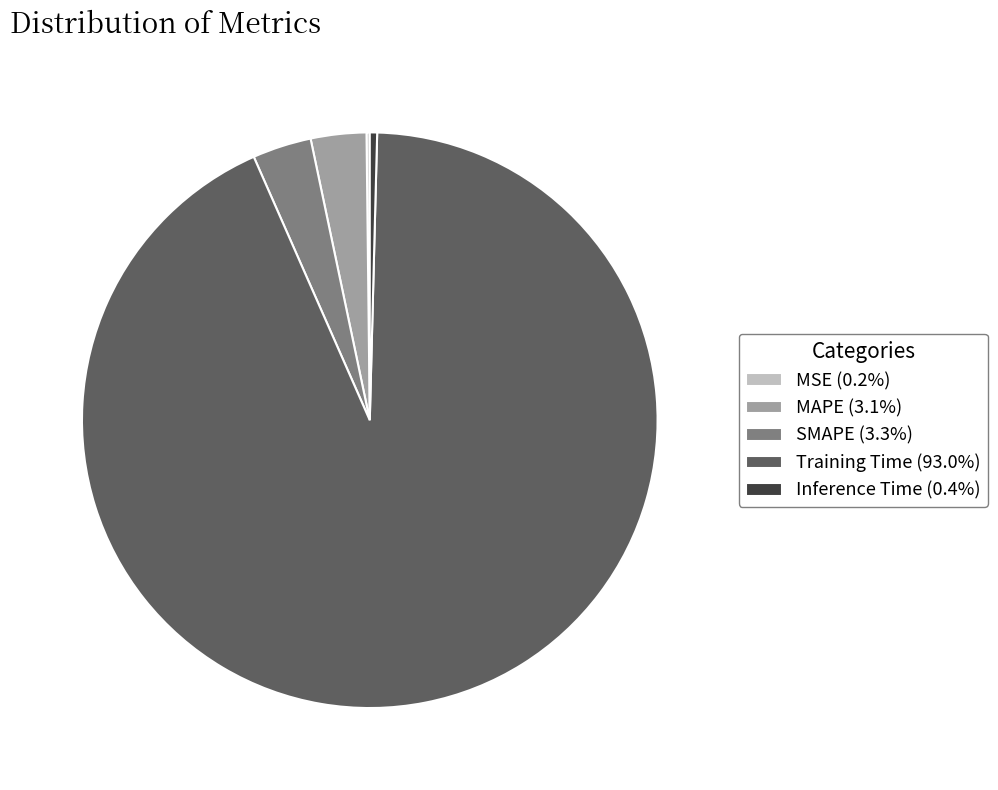

Is the sum of MAPE and Inference Time greater than half?

No